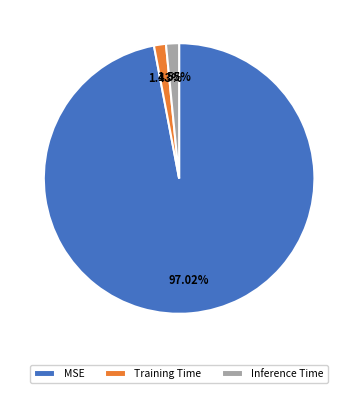

What is the largest slice in the pie chart?

MSE